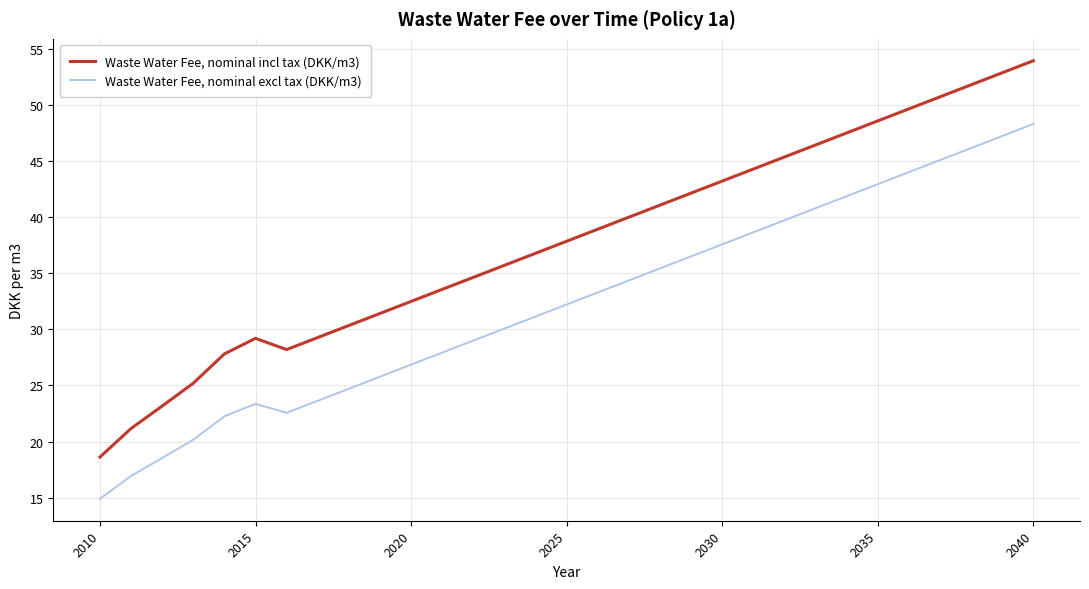

What is the difference between the maximum and minimum values in the Waste Water Fee, nominal excl tax (DKK/m3) series?

33.4